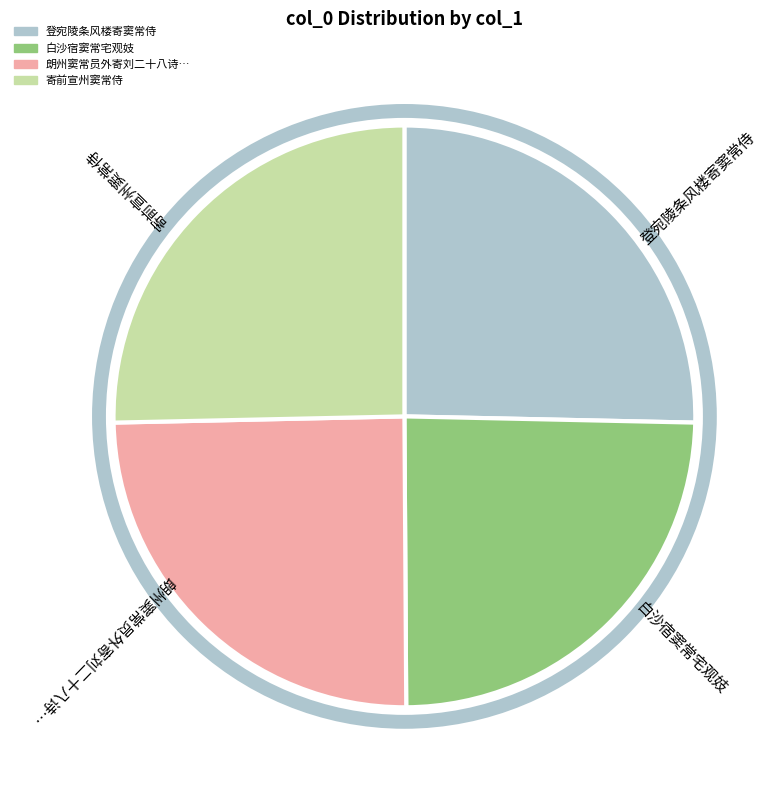

Which has a higher value, 登宛陵条风楼寄窦常侍 or 白沙宿窦常宅观妓?

登宛陵条风楼寄窦常侍